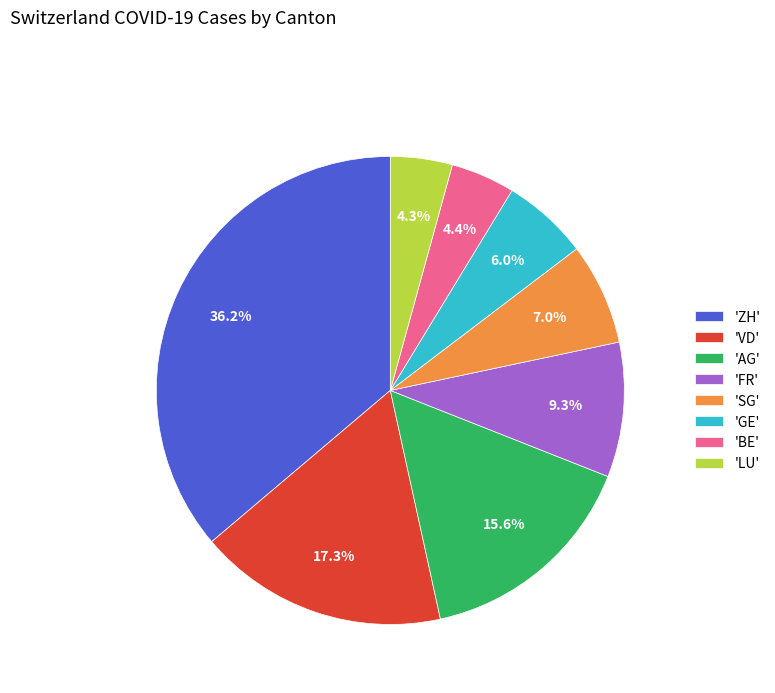

What portion of the pie excludes 'BE'?

95.6%